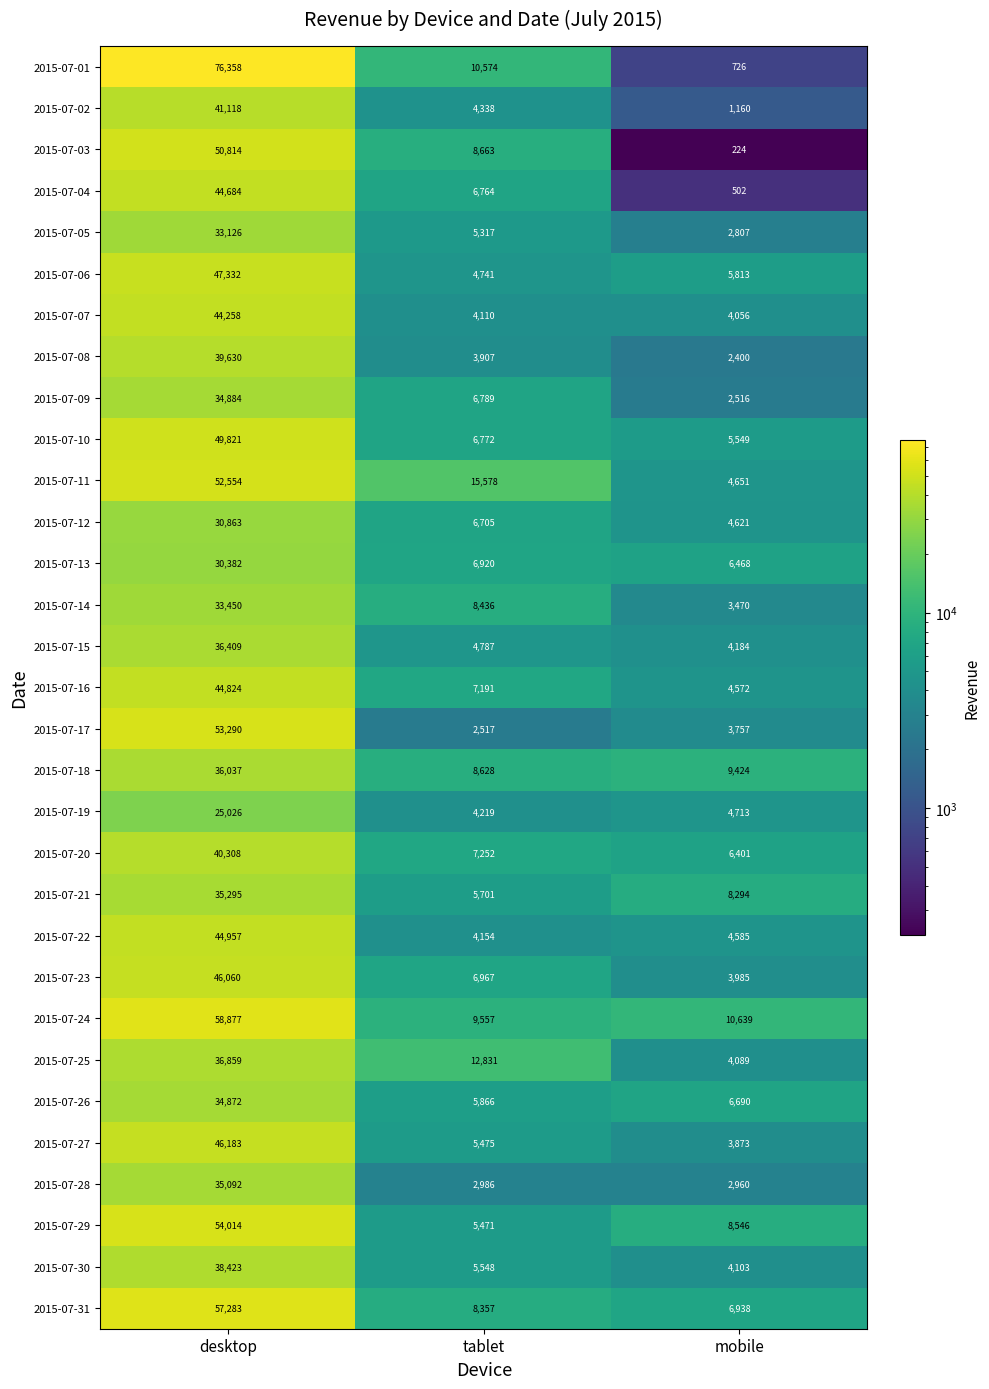

What is the smallest value displayed?

224